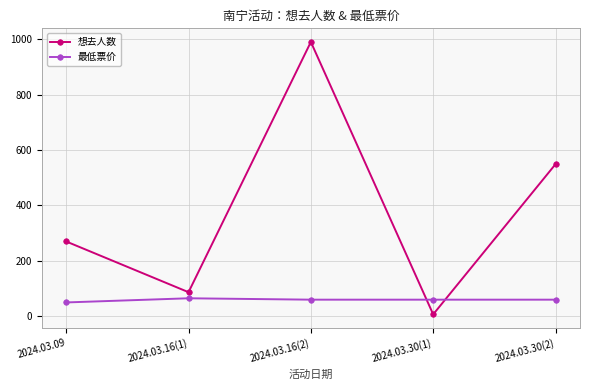

What is the minimum value for 最低票价?

50